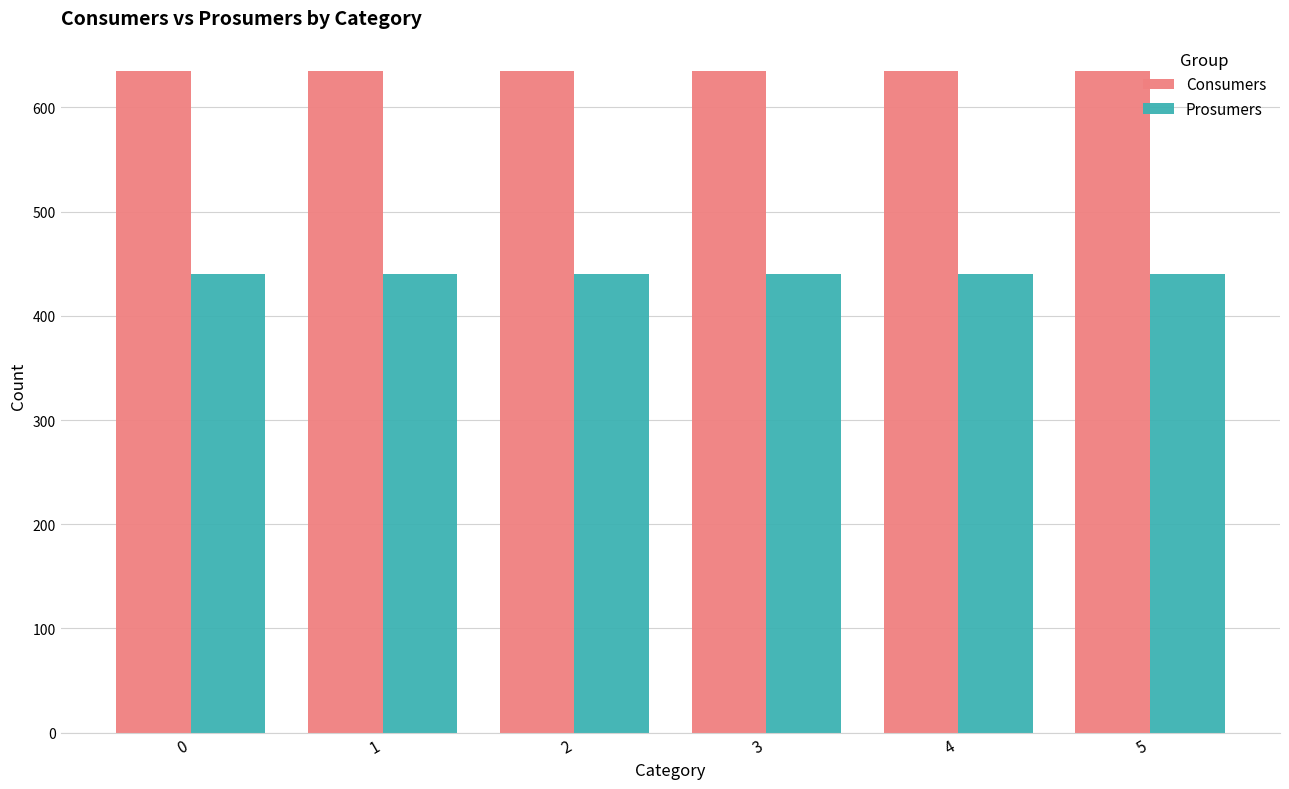

What is the value of the Prosumers bar at the 1st from the left?

440